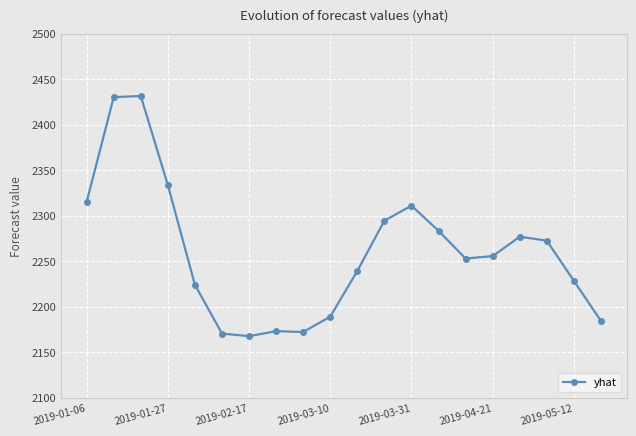

What is the sum of all values?

45202.8